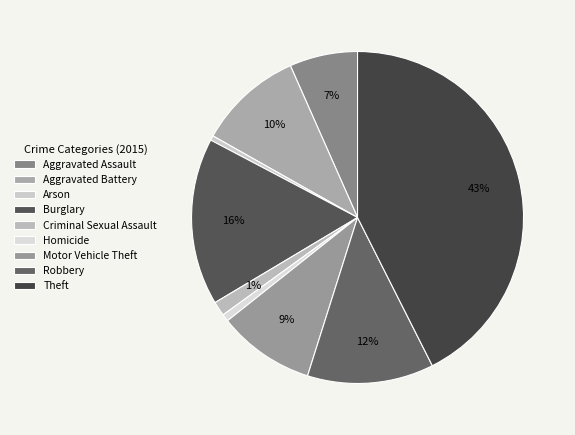

Which slice is the smallest?

Arson